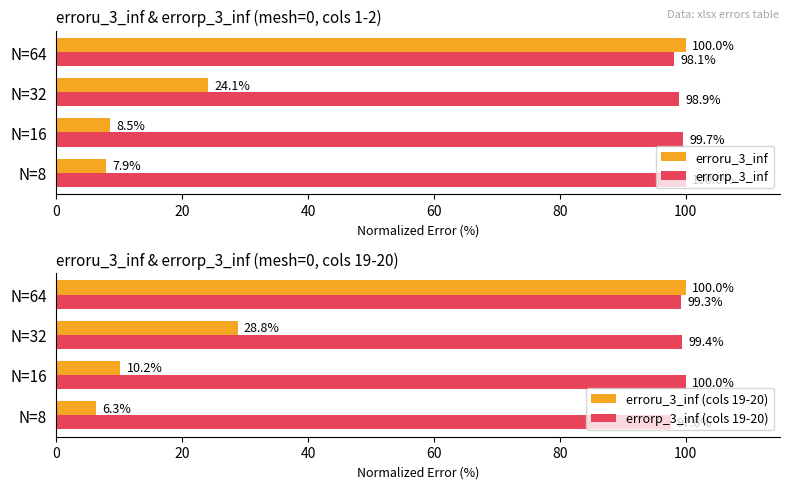

Where is erroru_3_inf nearest to the value 53?

N=32